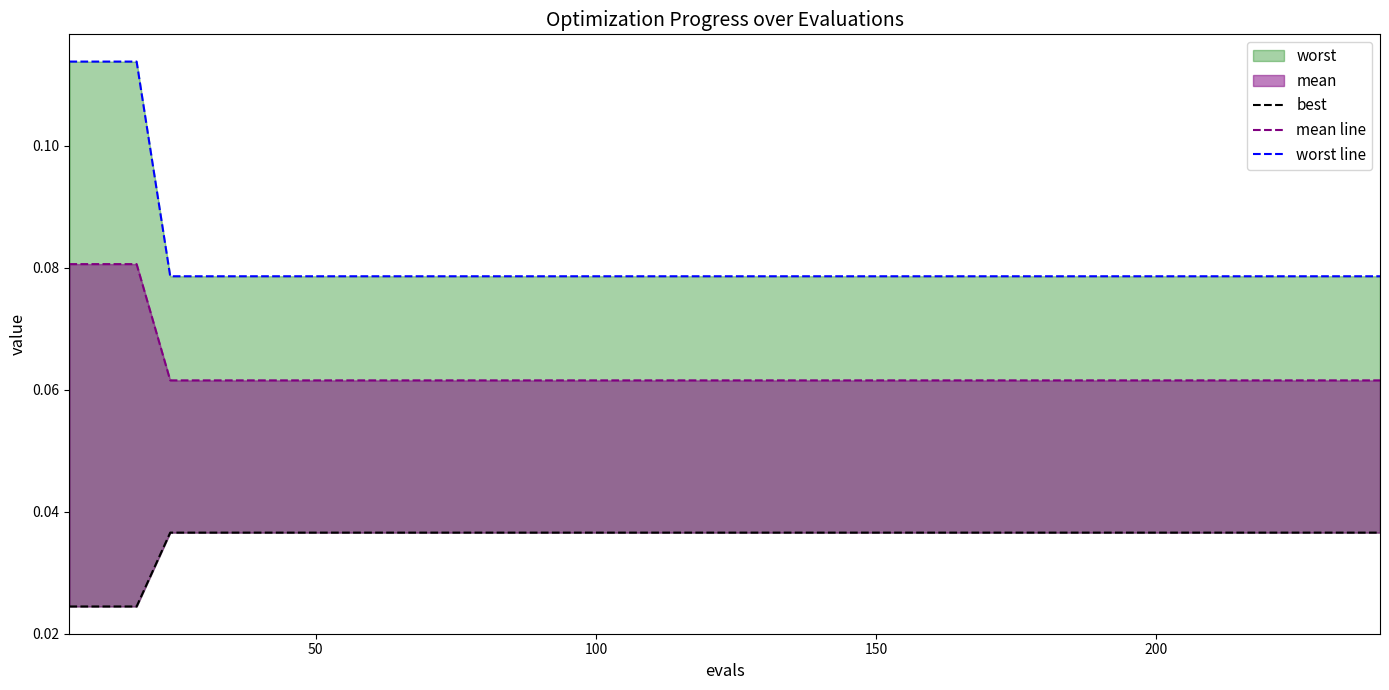

Does the chart display data point markers on the line(s)?

No